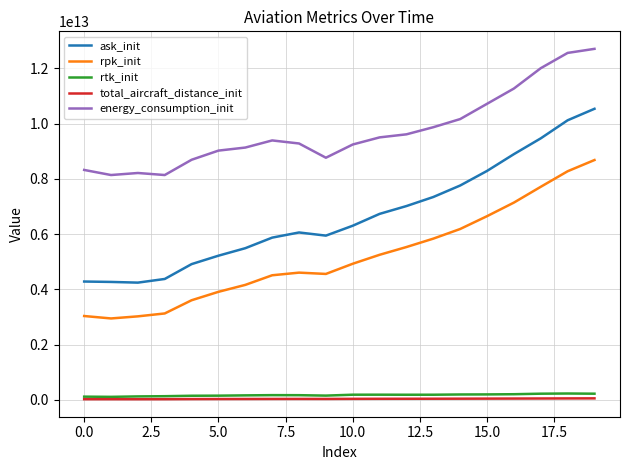

Which series has the widest spread of values?

ask_init